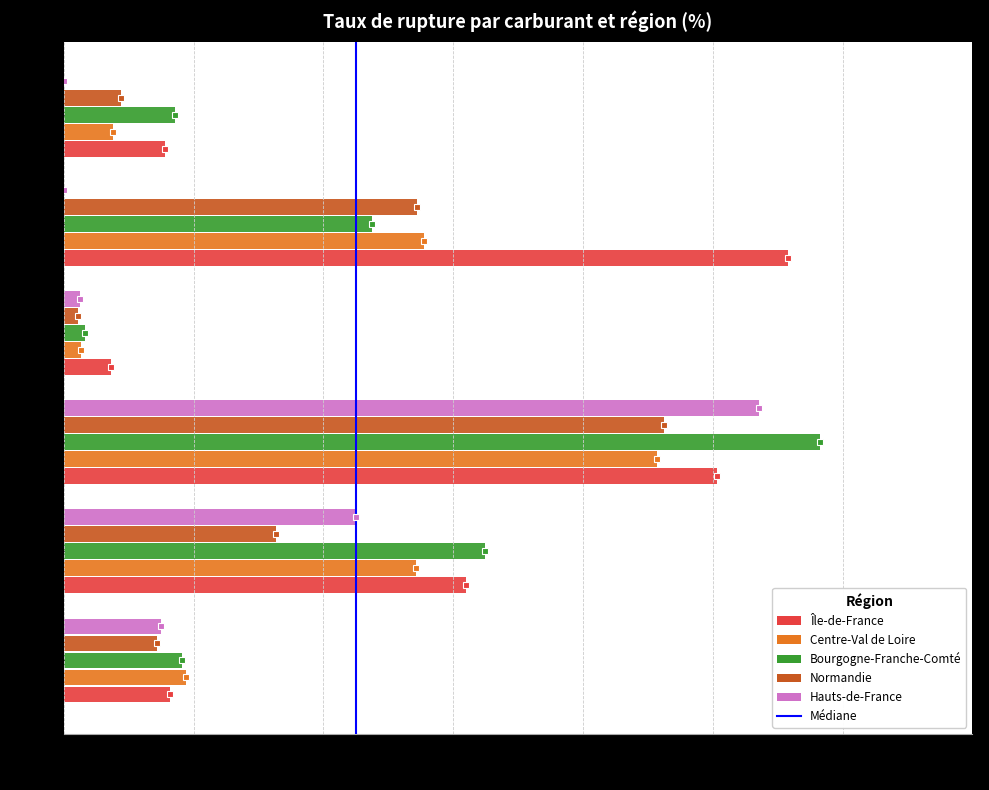

True or false: the data shows 0 at 0.

True